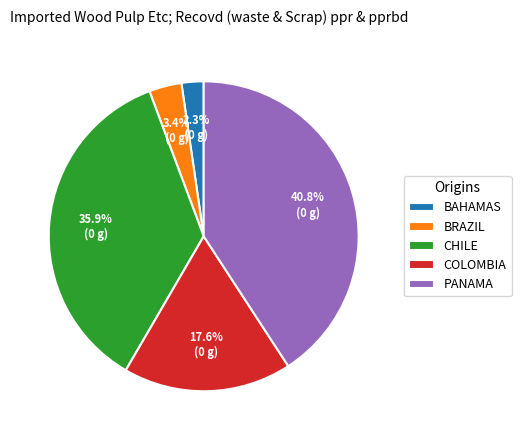

Does CHILE account for over 50% of the chart?

No